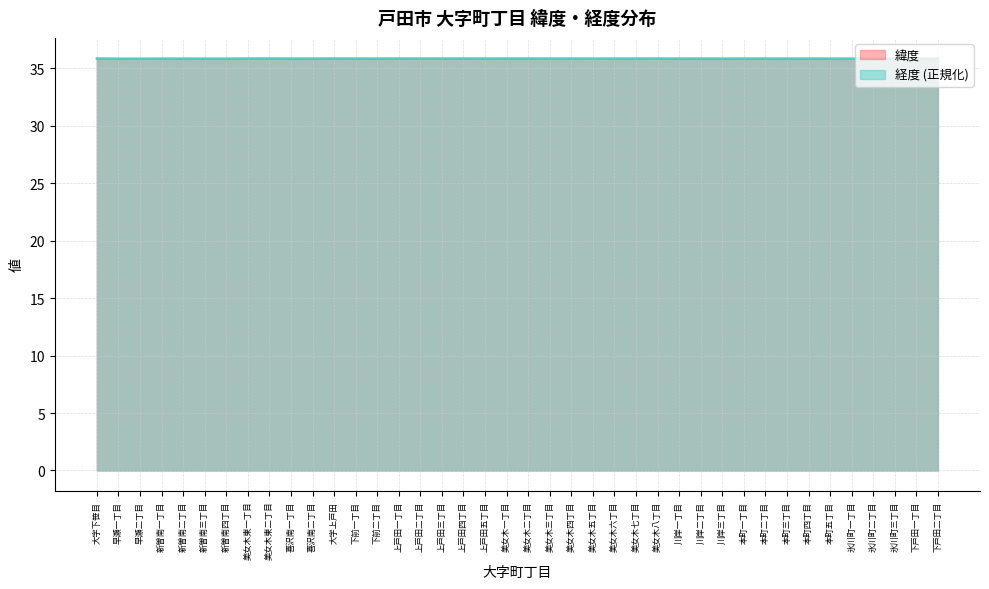

Reading right to left, what are all the values shown in this chart?

緯度: 35.8	35.8	35.8	35.8	35.8	35.8	35.8	35.8	35.8	35.8	35.8	35.8	35.8	35.8	35.8	35.8	35.8	35.8	35.8	35.8	35.8	35.8	35.8	35.8	35.8	35.8	35.8	35.8	35.8	35.8	35.8	35.8	35.8	35.8	35.8	35.8	35.8	35.8	35.8	35.8
経度: 35.8	35.8	35.8	35.8	35.8	35.8	35.8	35.8	35.8	35.8	35.8	35.8	35.8	35.8	35.8	35.8	35.8	35.8	35.8	35.8	35.8	35.8	35.8	35.8	35.8	35.8	35.8	35.8	35.8	35.8	35.8	35.8	35.8	35.8	35.8	35.8	35.8	35.8	35.8	35.8